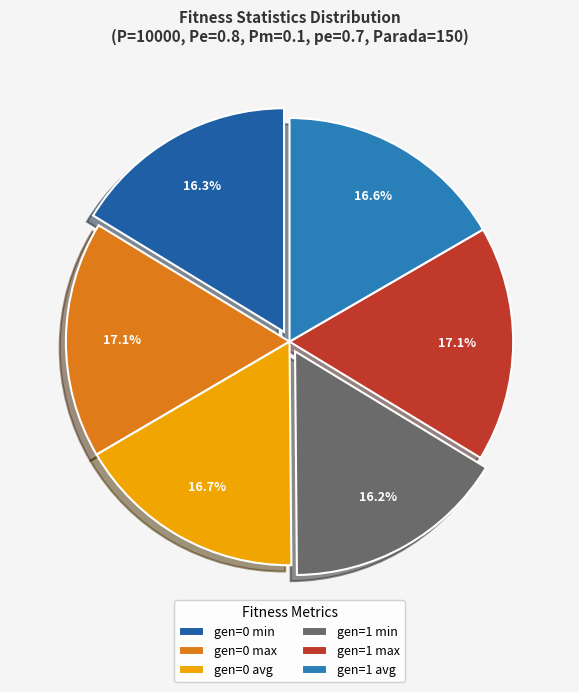

What percentage is the gen=1 max slice, to the nearest percent?

17%